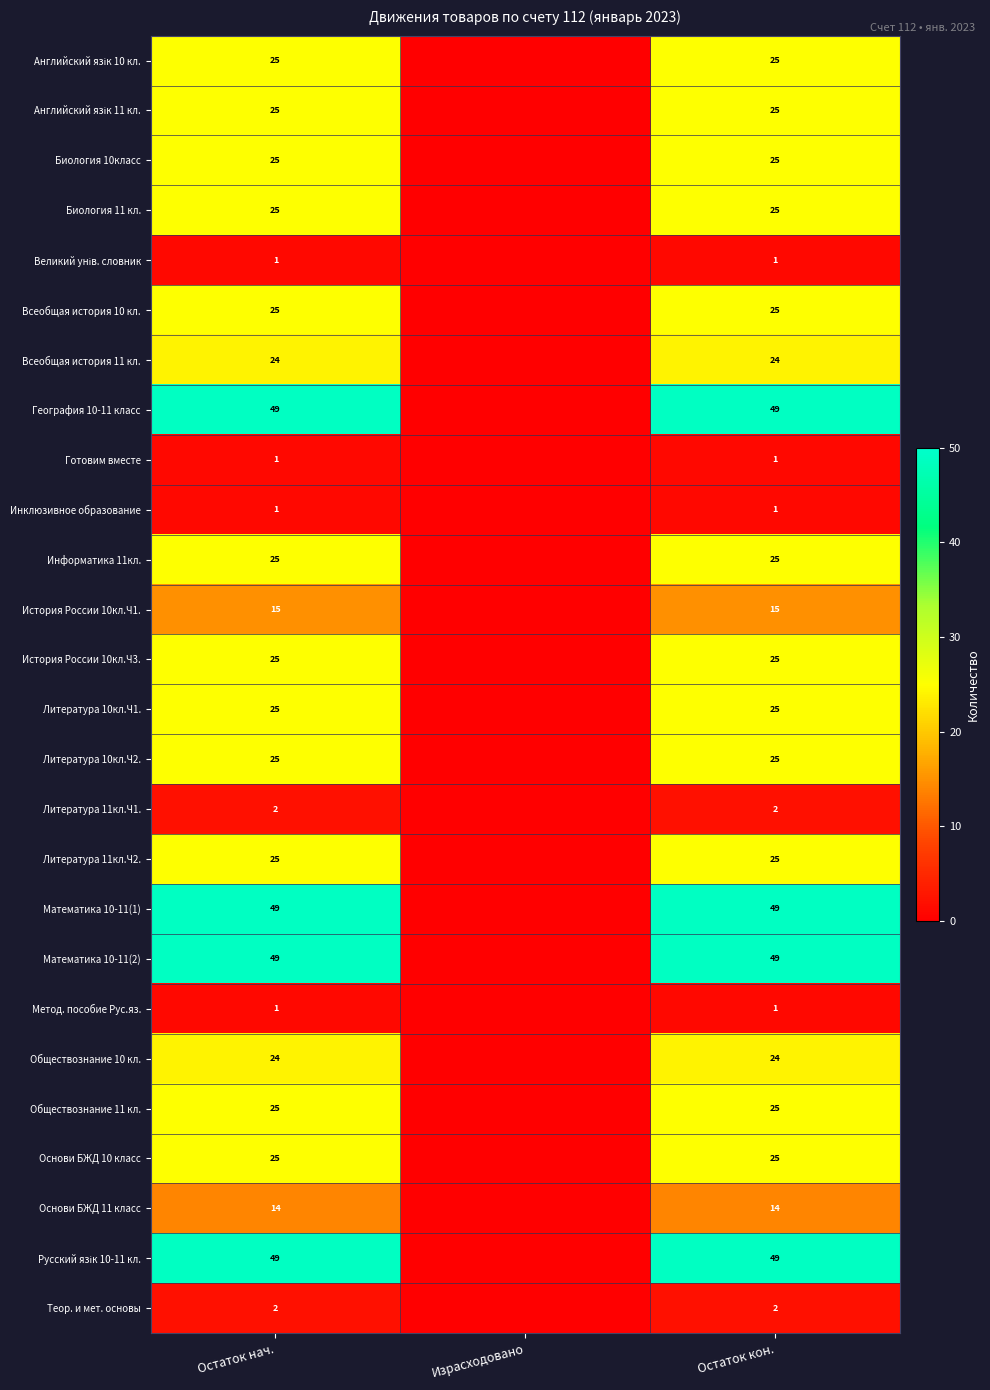

The value of Математика 10-11(2) at Остаток кон. is 85. True or false?

False